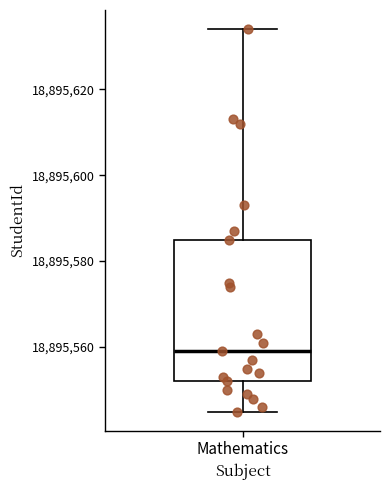

Transcribe this box plot: give where the median line is, the range the box spans, and where the two whiskers end, as read against the y-axis. The values are not printed on the chart, so give them approximately, as read against the axis.

median 18895560, box 18895552 to 18895586, whiskers 18895546 to 18895634